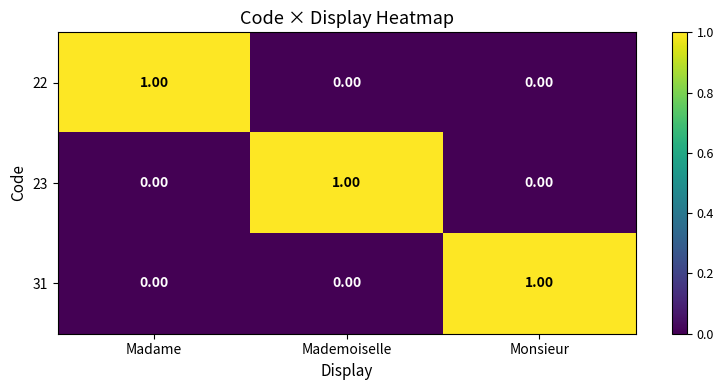

At how many categories does at least one series exceed 0?

3